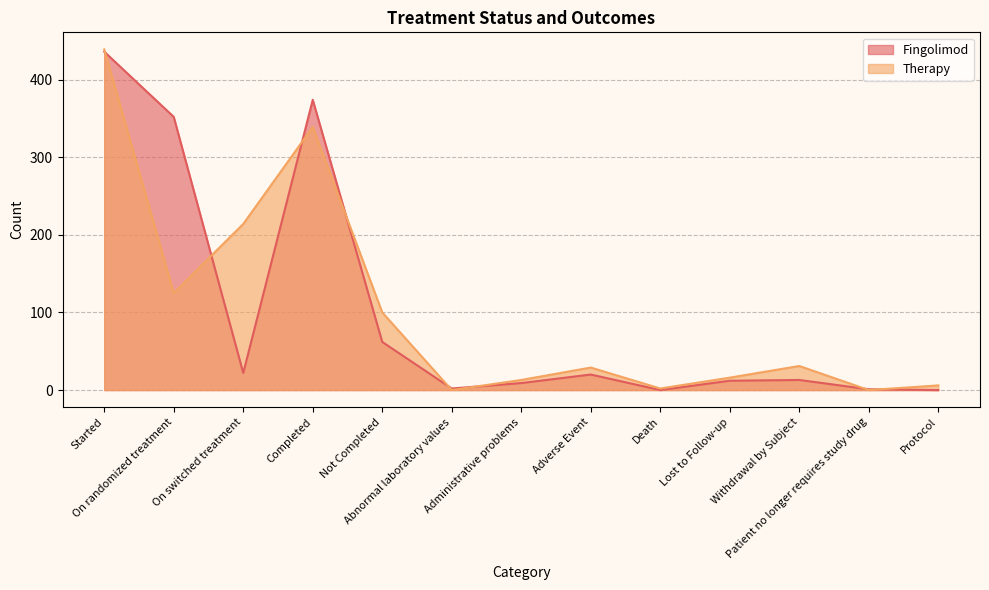

At which label does Therapy first exceed 29?

Started